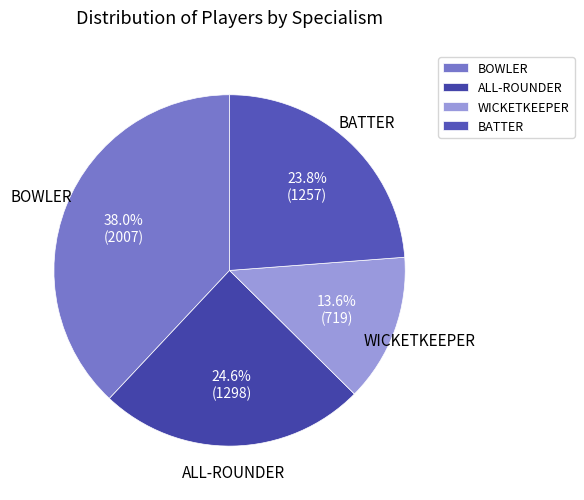

Does any single category account for the majority?

No